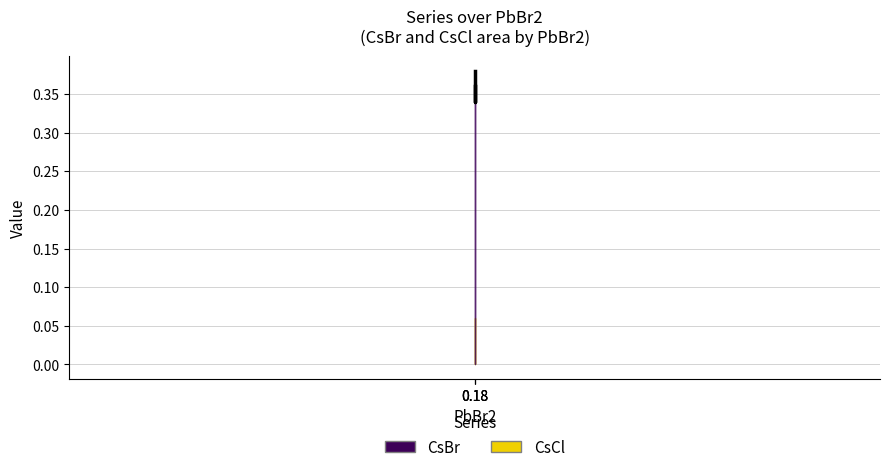

Reading right to left, list all the values displayed in this chart.

0.4	0.3	0.4